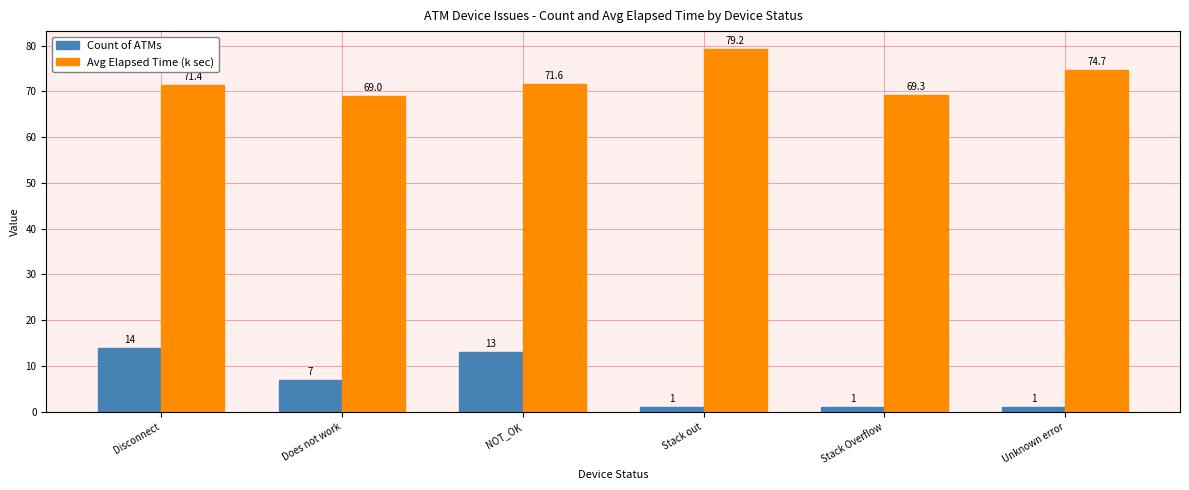

How many groups of bars are there?

6